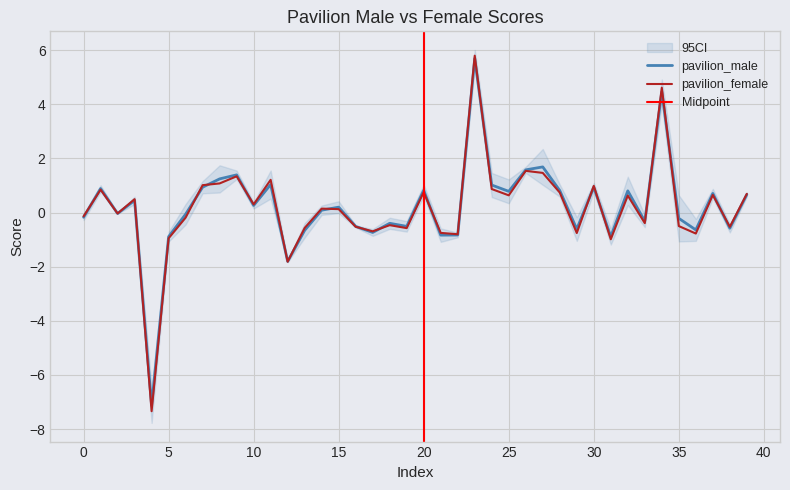

How many series are shown in this chart?

2